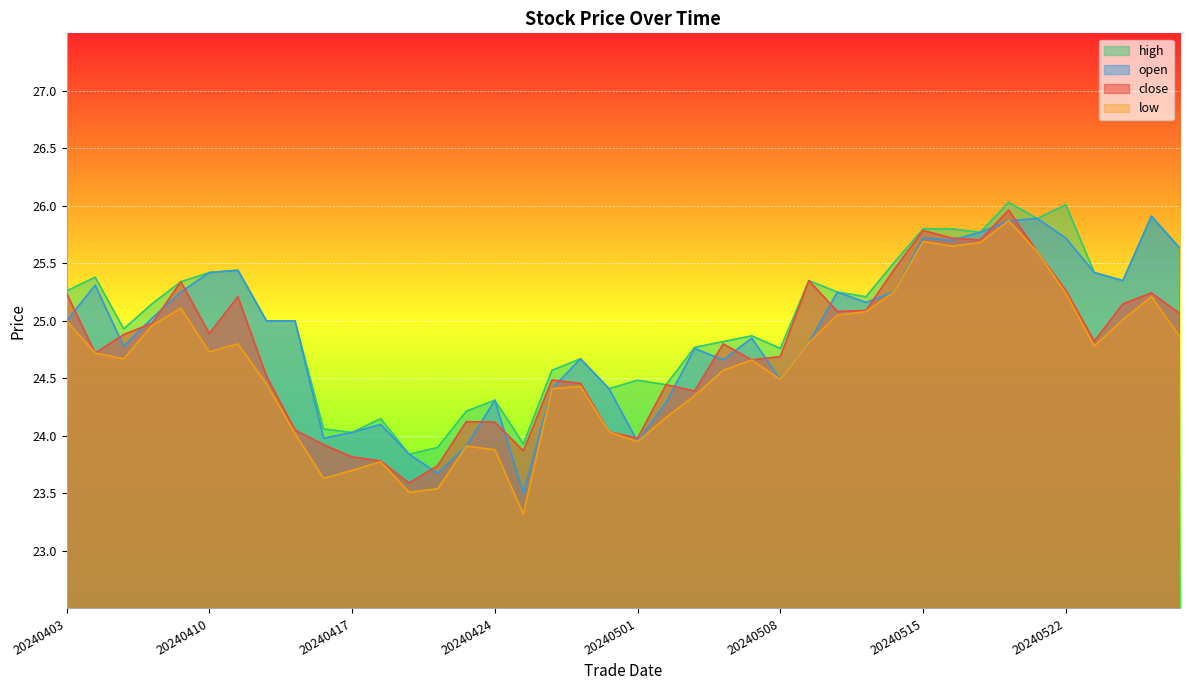

True or false: close and low intersect in this chart.

False